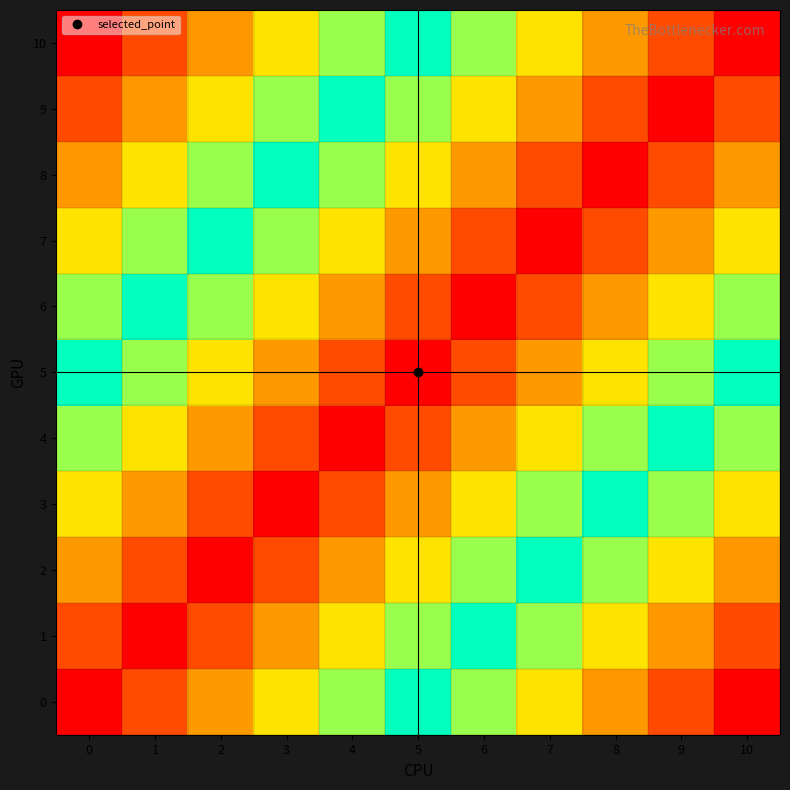

What is the total value across all series at 5?

30